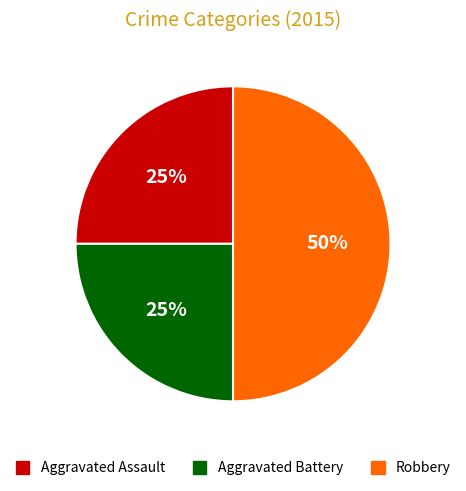

To the nearest percent, what portion does Aggravated Battery represent?

25%